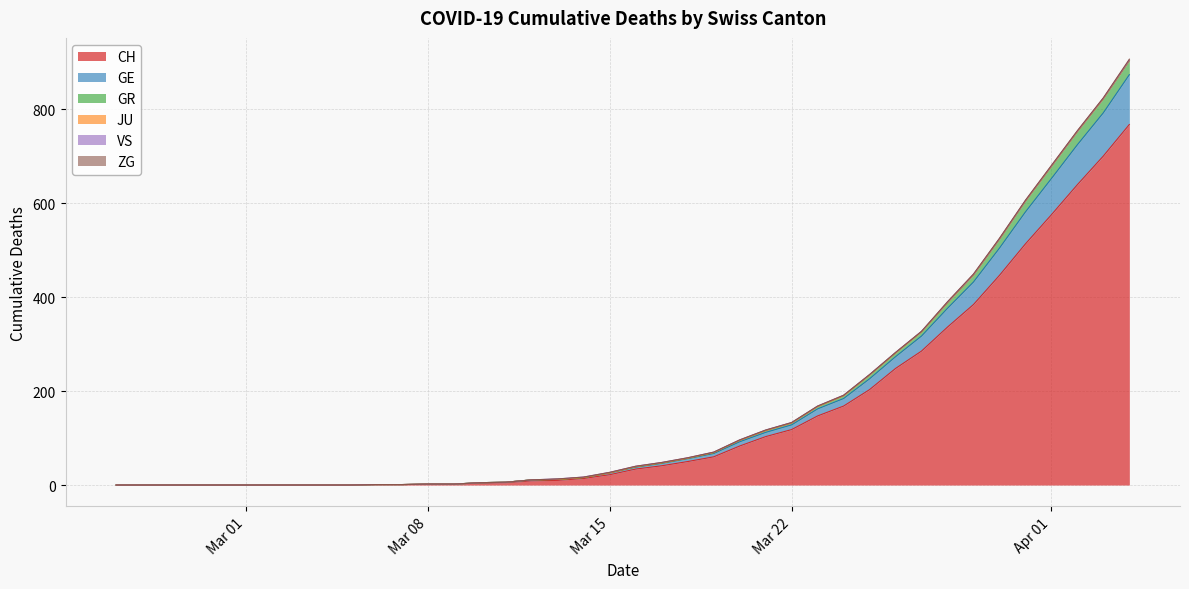

Does the chart have visible grid lines?

Yes